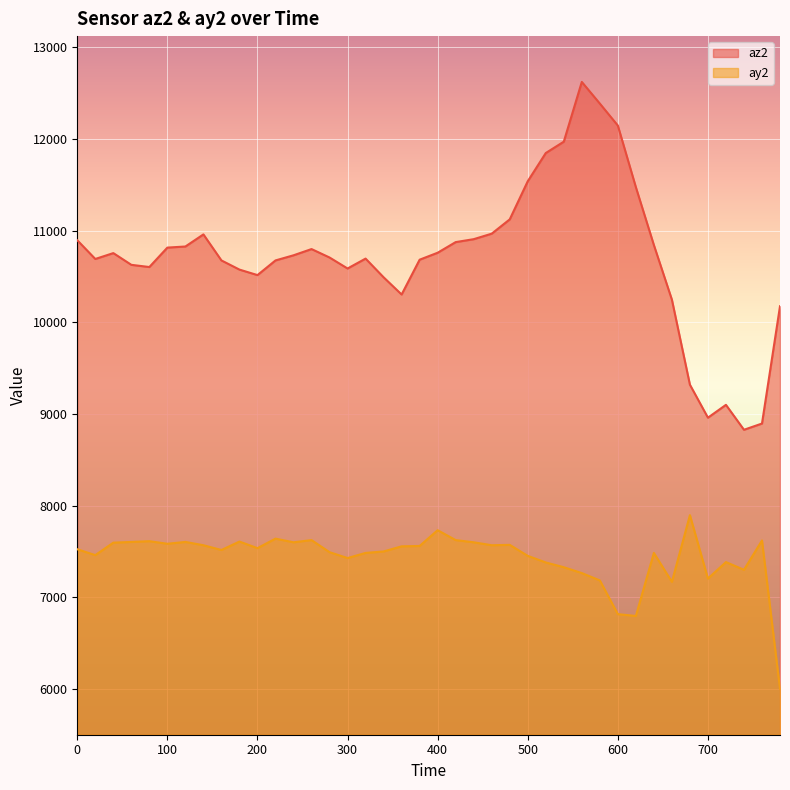

What are all the series names shown in the legend?

az2, ay2